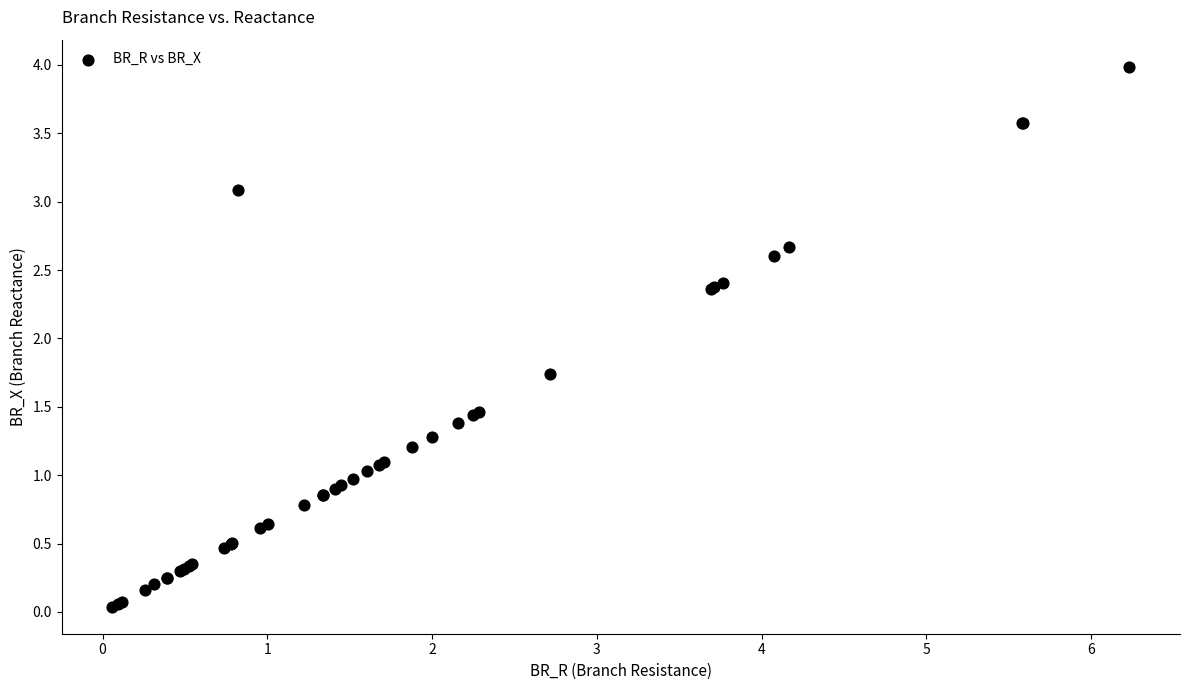

What Y value in the scatter plot is closest to 2?

1.7